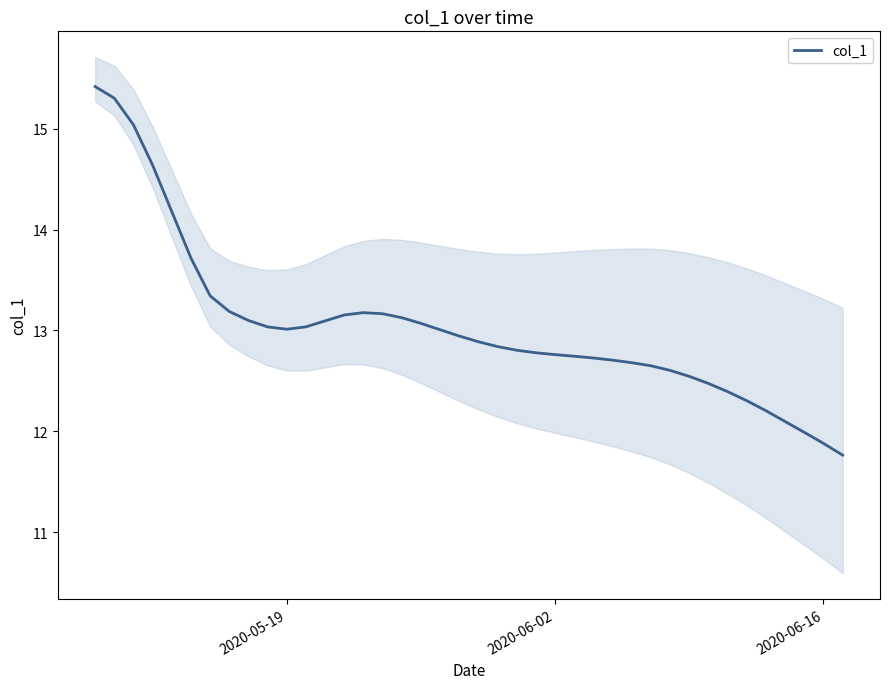

Is it true that col_1 equals 12.8 at 2020-06-02?

True